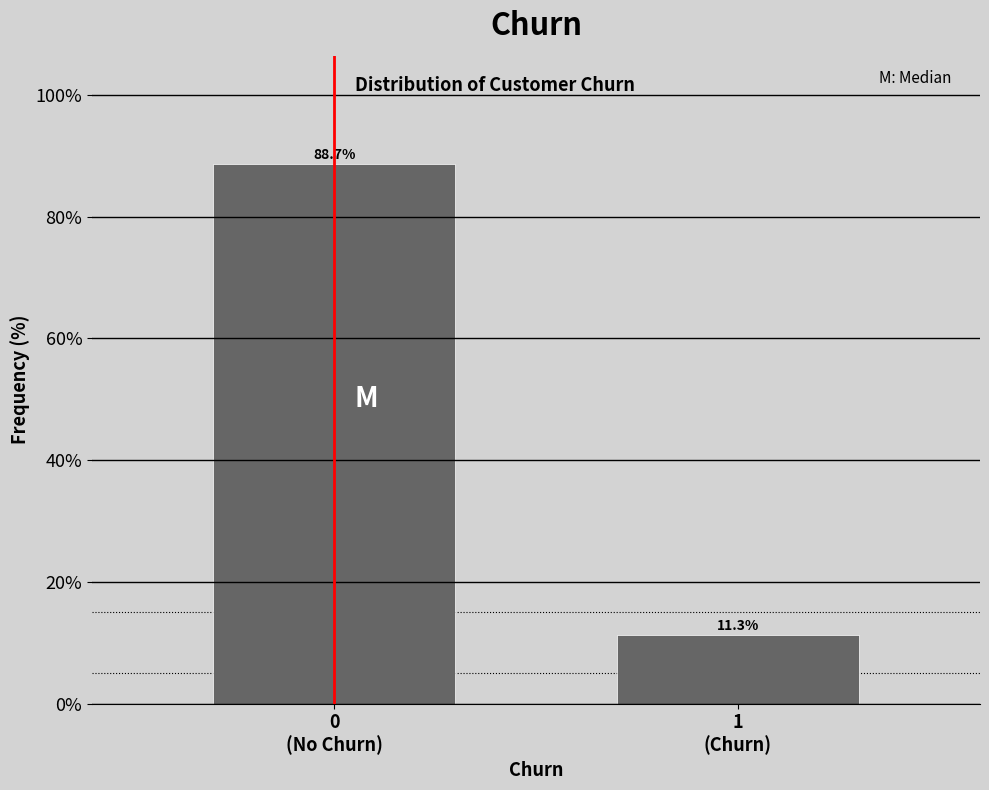

Reading left to right, list all the values displayed in this chart.

88.7	11.3